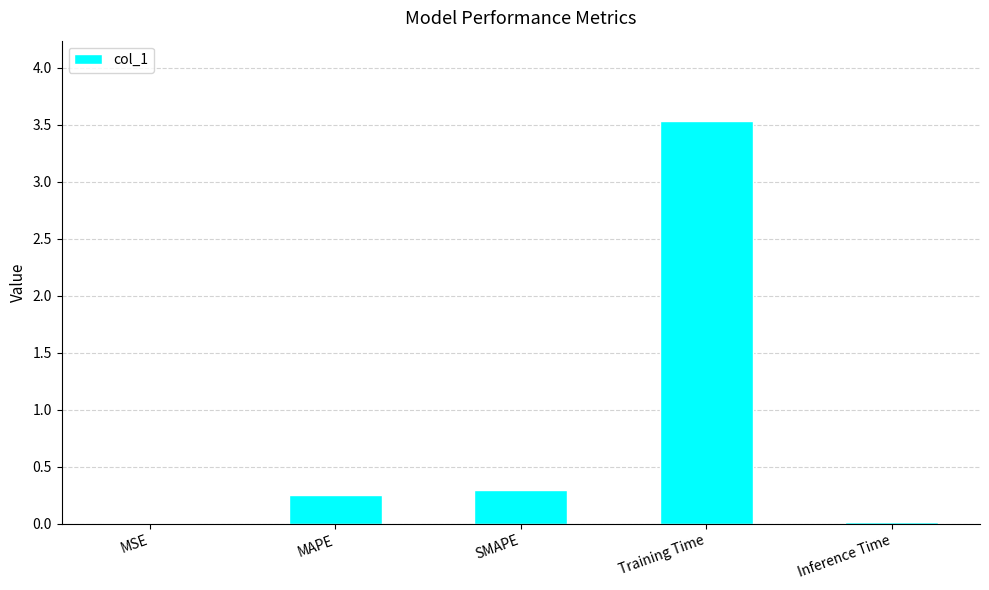

What is the maximum value shown in the chart?

3.5